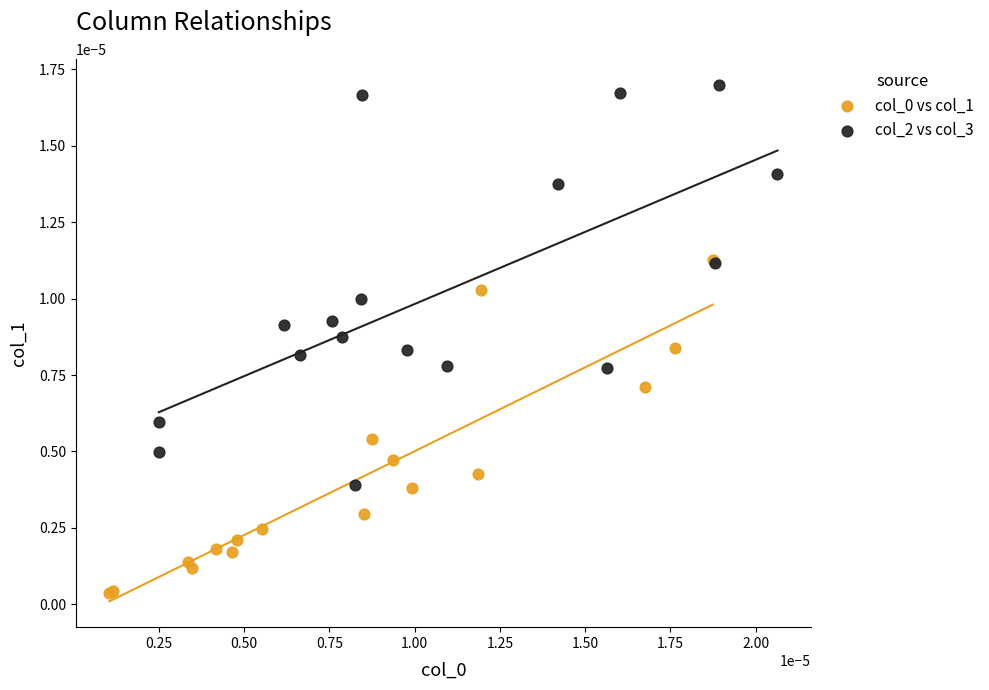

Which series contains the highest Y value?

col_2 vs col_3